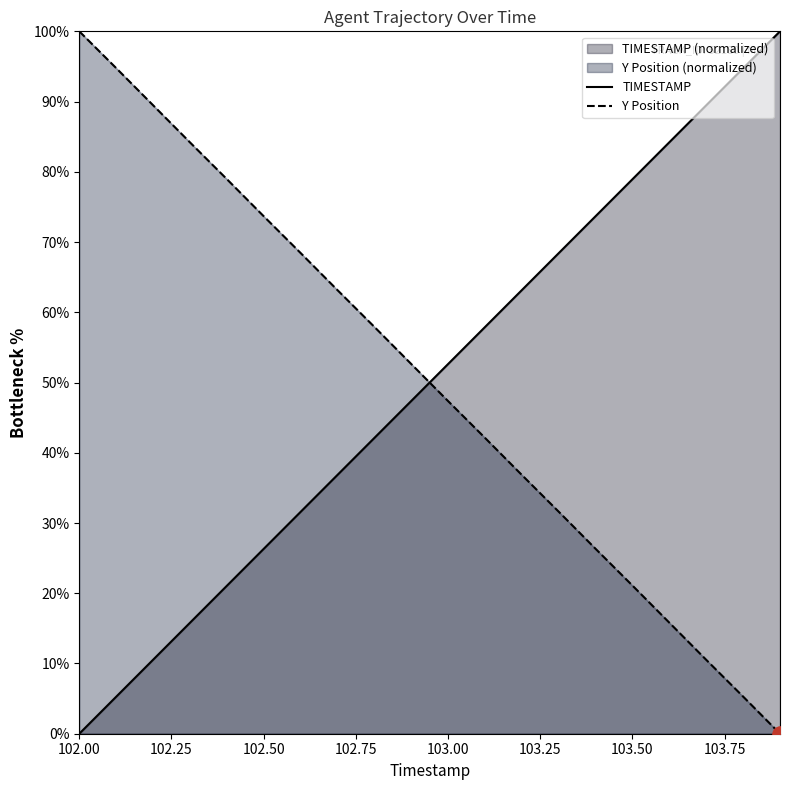

What are all the series names shown in the legend?

TIMESTAMP, Y Position